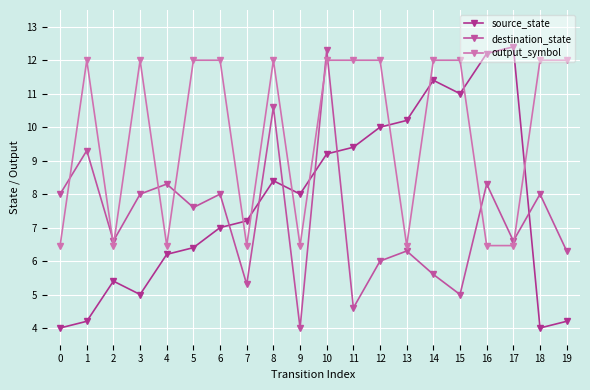

Where do destination_state and source_state first cross each other?

6 and 7